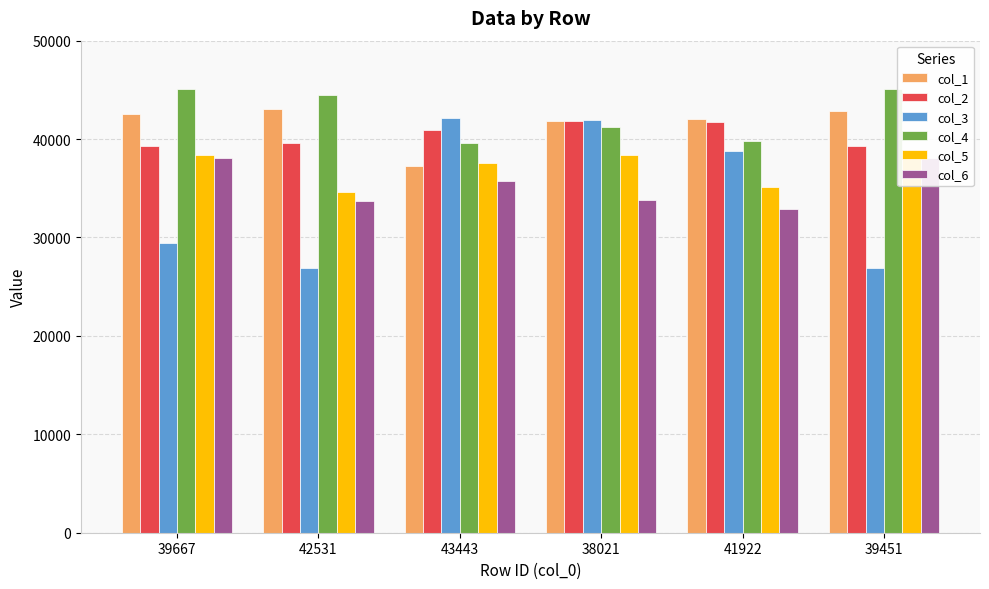

True or false: col_5 has a value of 38390 at 38021.

True